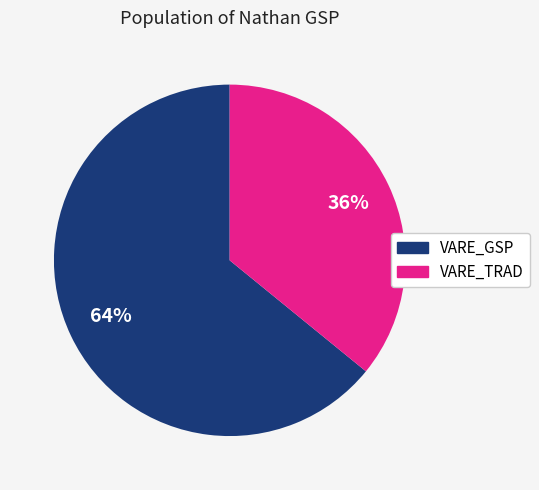

Between VARE_GSP and VARE_TRAD, which is larger?

VARE_GSP